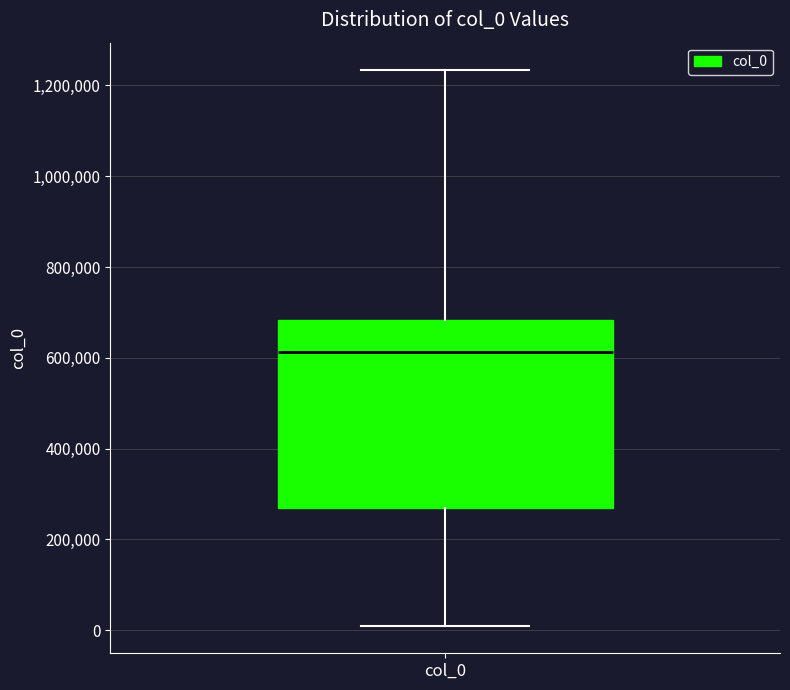

Read this box plot against the y-axis: the position of the median line, the range covered by the box, and the ends of both whiskers. The values are not printed on the chart, so give them approximately, as read against the axis.

median 620000, box 260000 to 680000, whiskers 20000 to 1240000